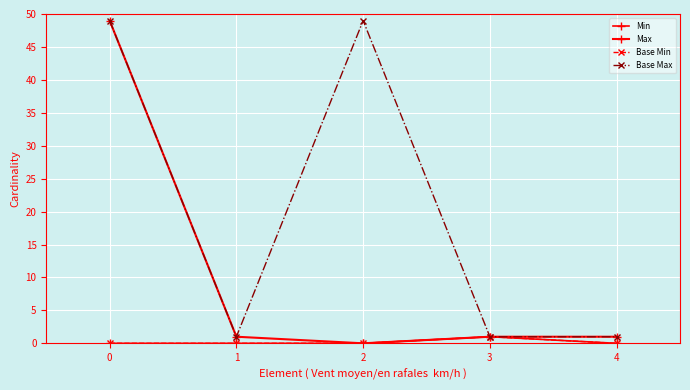

Reading left to right, extract all data points from this chart.

Min: 0	0	0	1	0
Max: 49	1	0	1	1
Base Min: 0	0	0	1	0
Base Max: 49	1	49	1	1